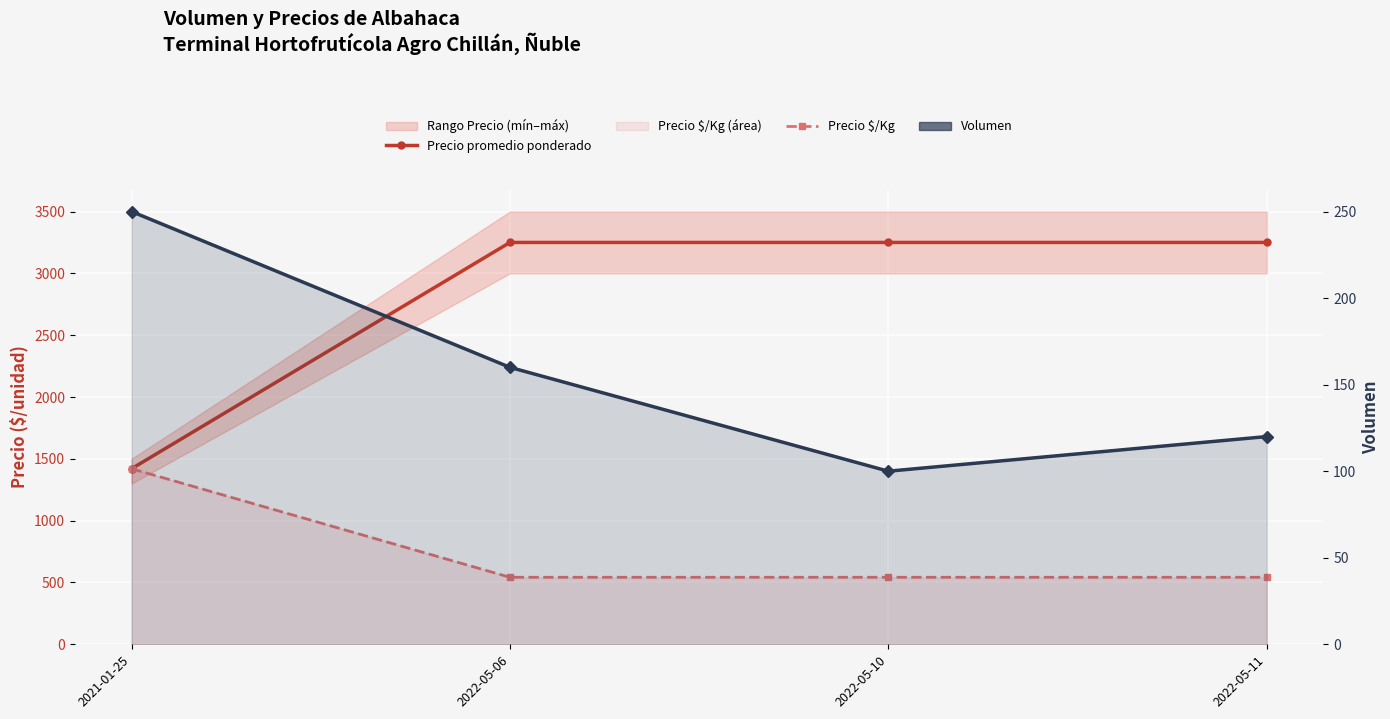

What is the label of the 3rd point from the right?

2022-05-06